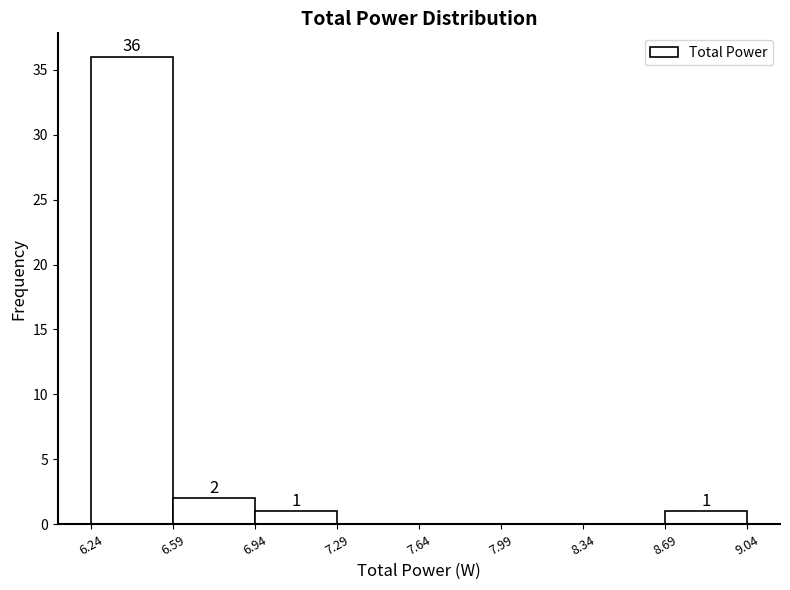

Which range on the x-axis has the tallest bar?

6.24 to 6.59